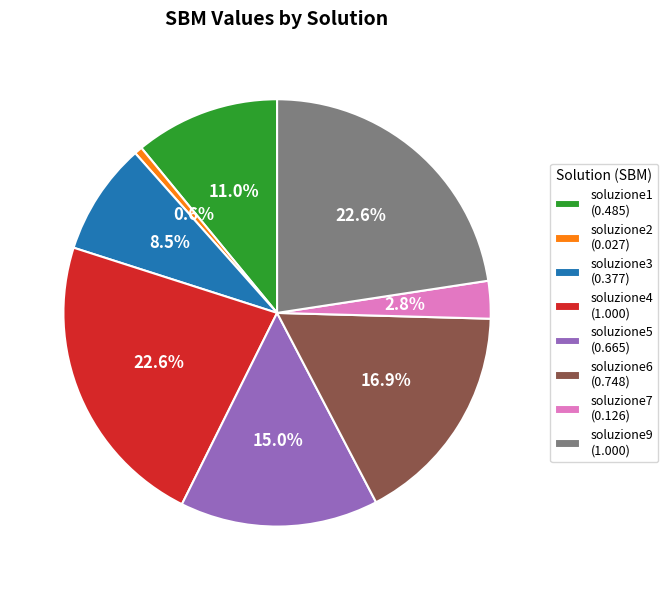

To the nearest percent, what portion does soluzione7 represent?

3%